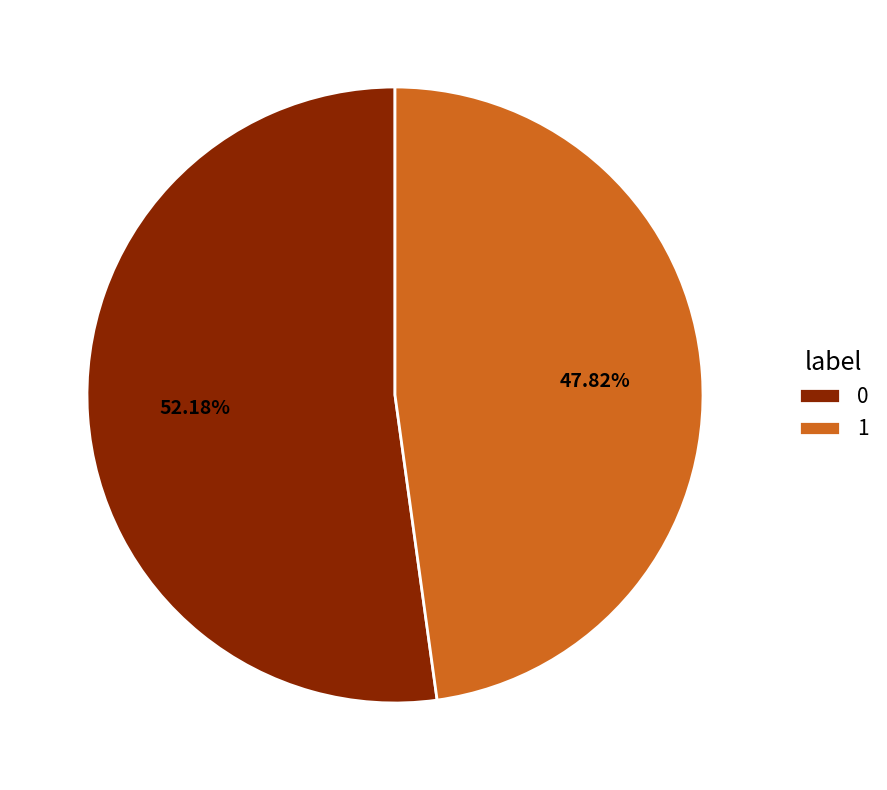

How many segments does this pie chart have?

2